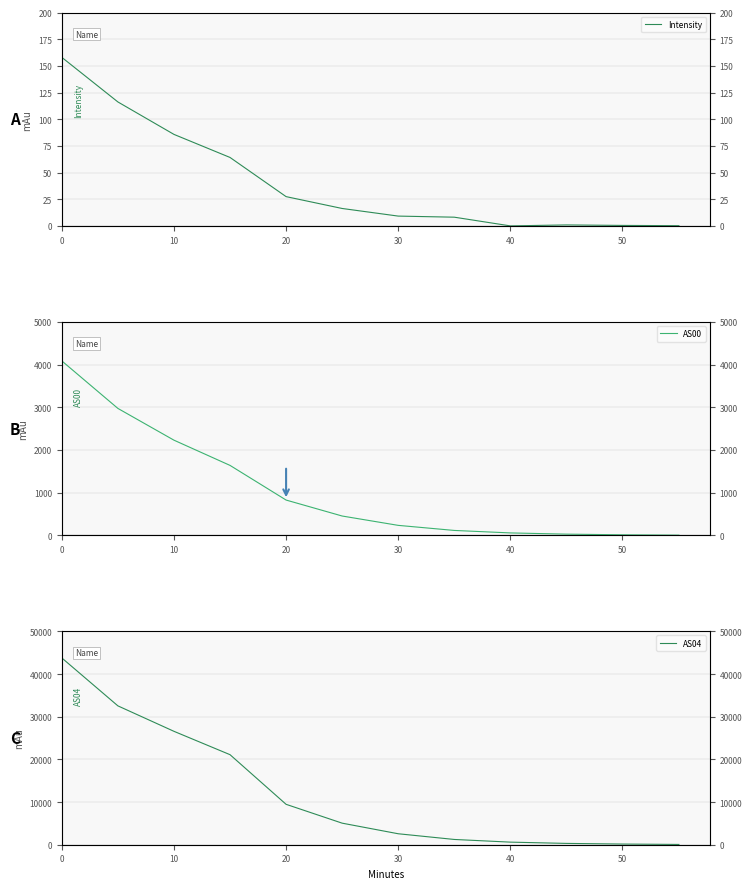

Which series has the largest total across all categories?

AS04